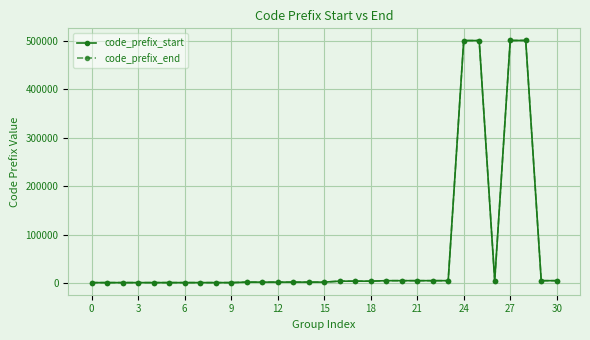

Which series has the widest spread of values?

code_prefix_end